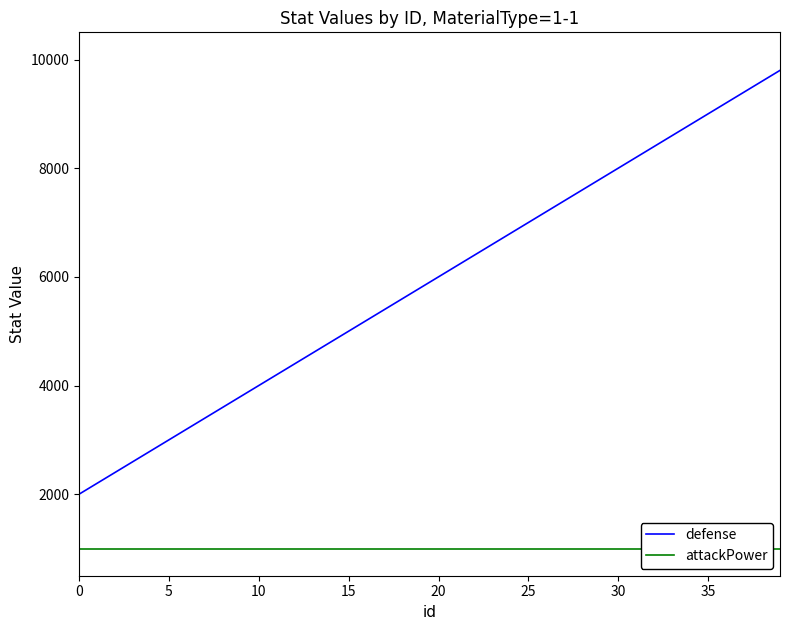

Is this an area chart (filled region under the line)?

No